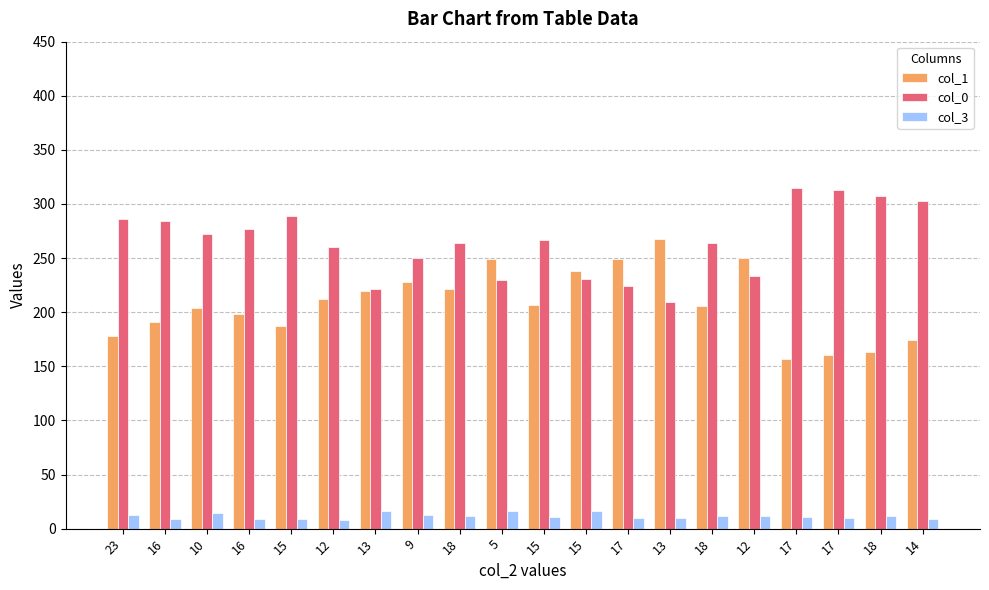

What is the greatest value displayed?

315